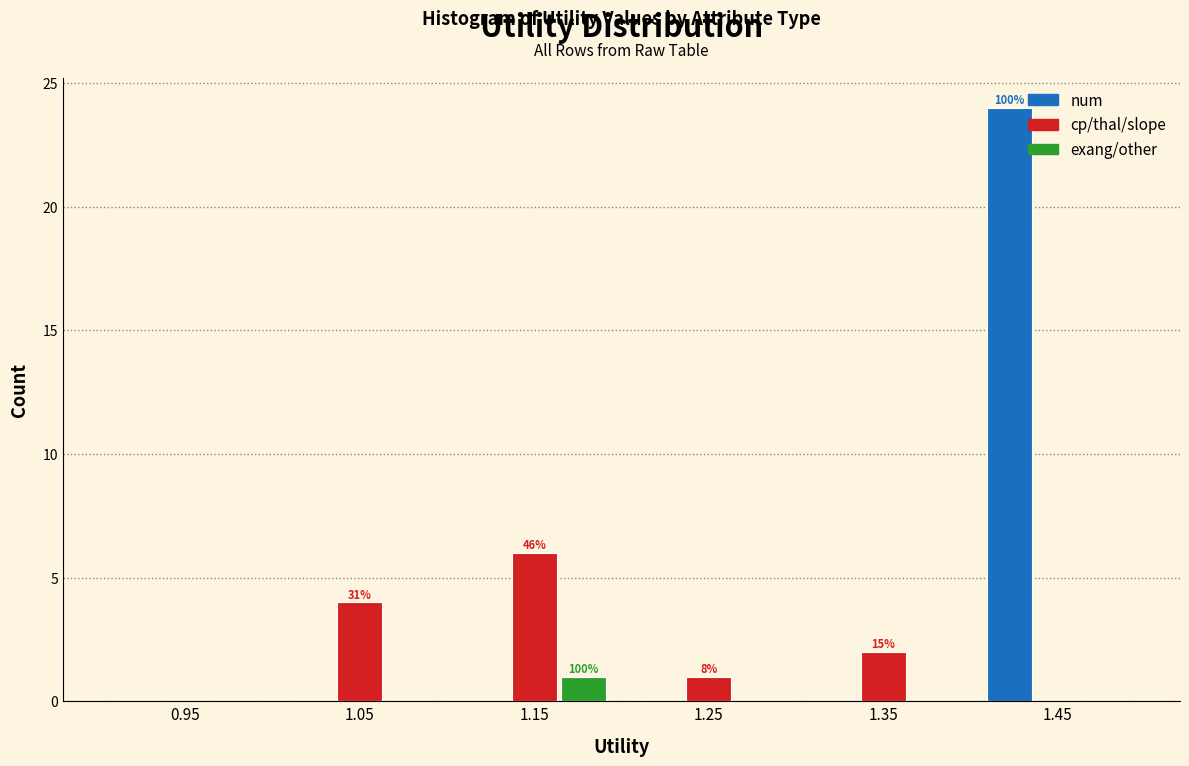

In the num series, which range on the x-axis has the tallest bar?

1.4 to 1.5